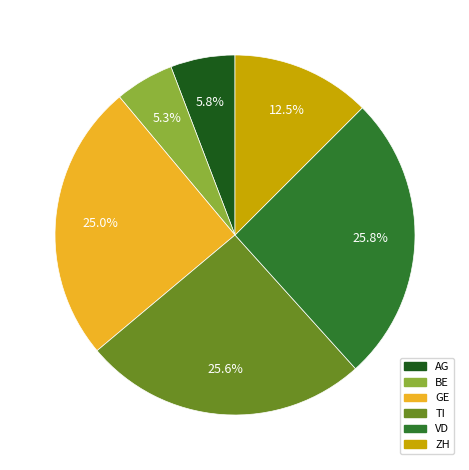

Does VD represent more than half of the total?

No